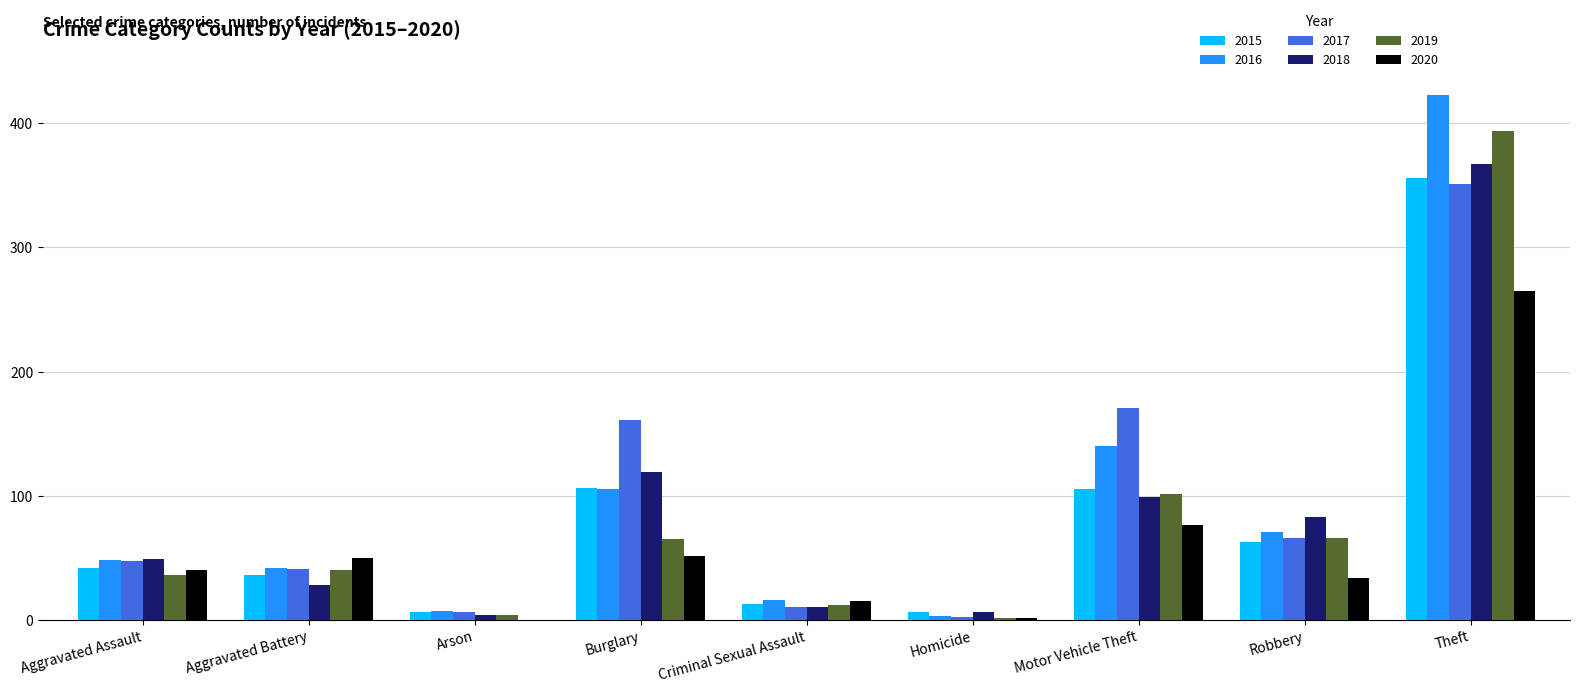

Which label corresponds to the largest value in the chart?

Theft